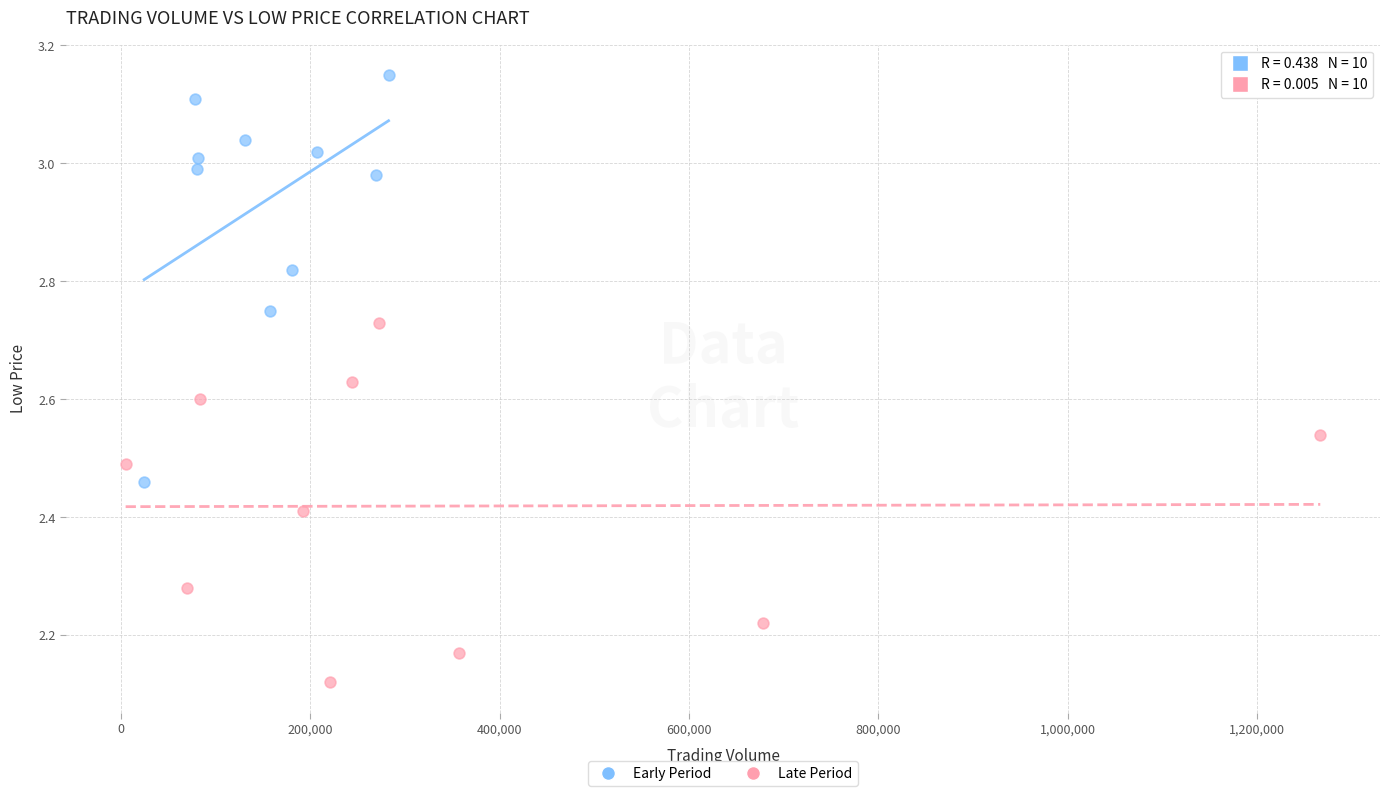

Which series reaches the maximum Y coordinate?

Early Period